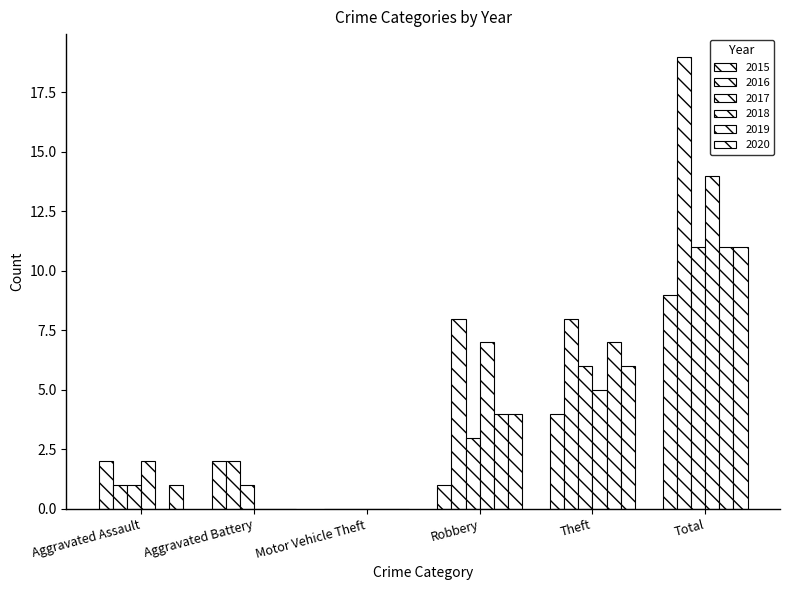

How many distinct data groups are displayed?

6